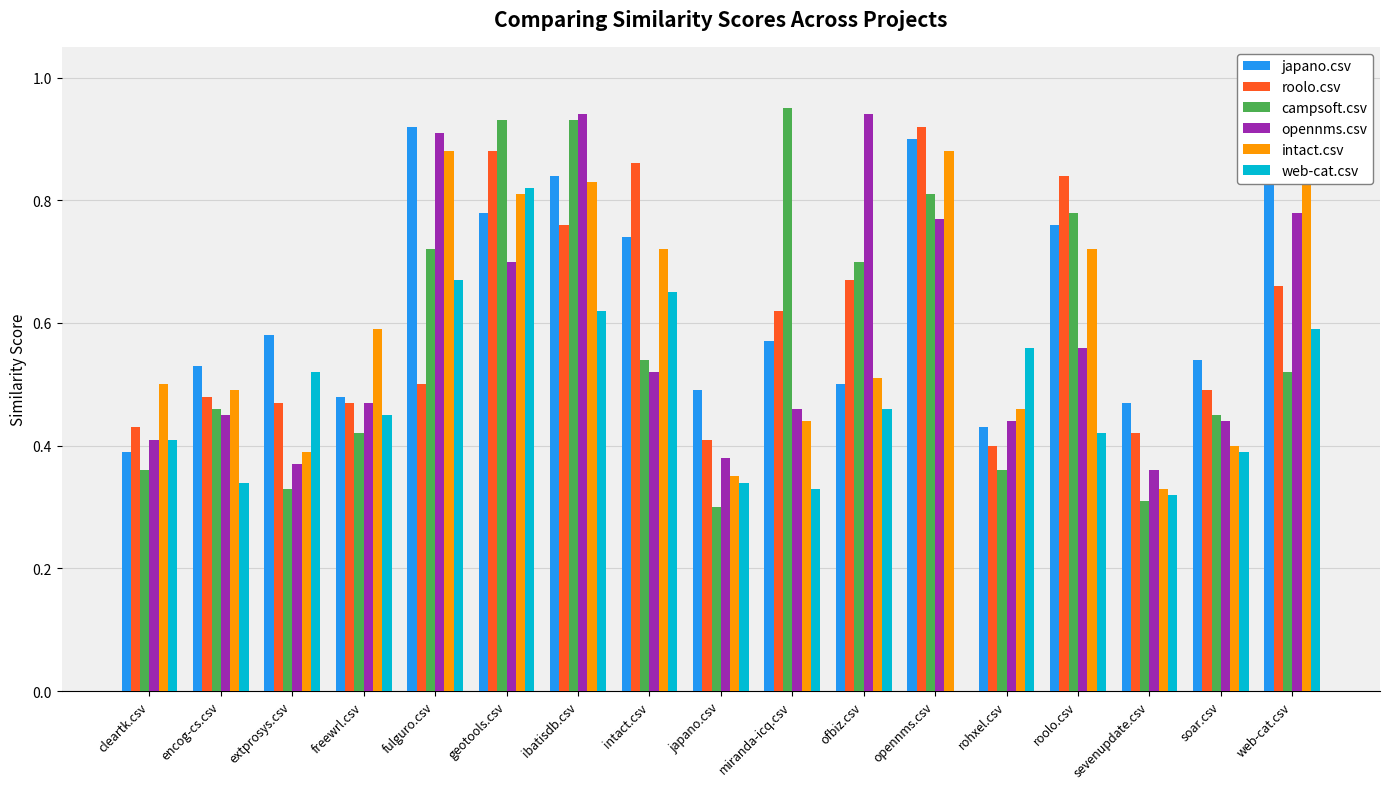

What is the label of the 17th bar from the left?

web-cat.csv